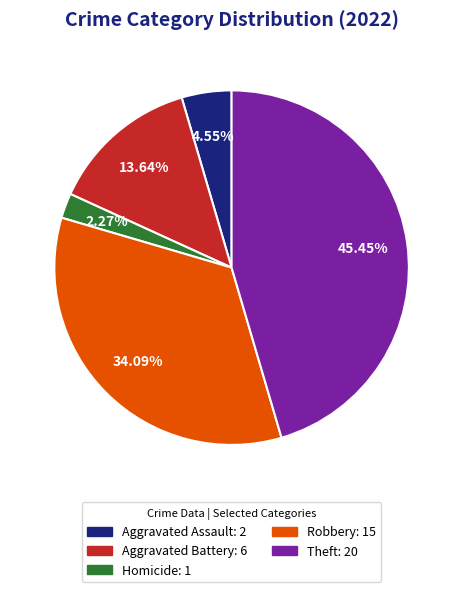

To the nearest percent, what percentage of the pie is Homicide?

2%